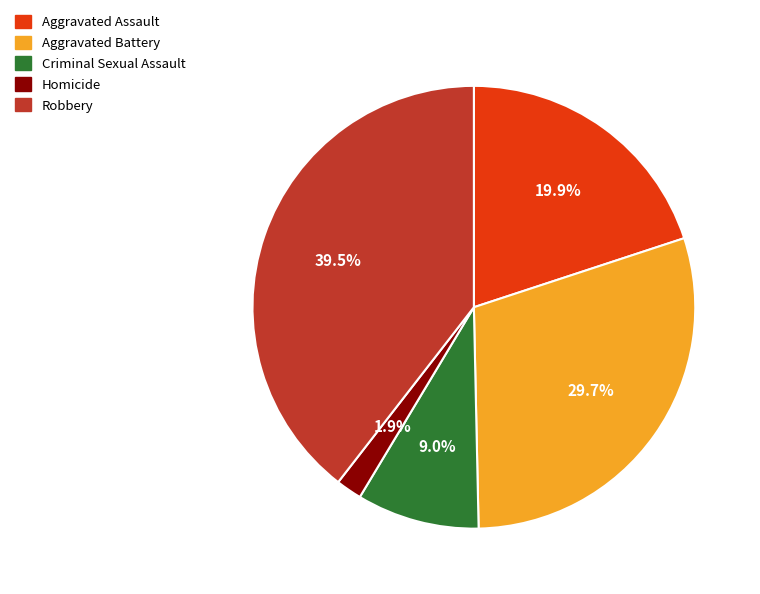

Does Criminal Sexual Assault represent more than half of the total?

No